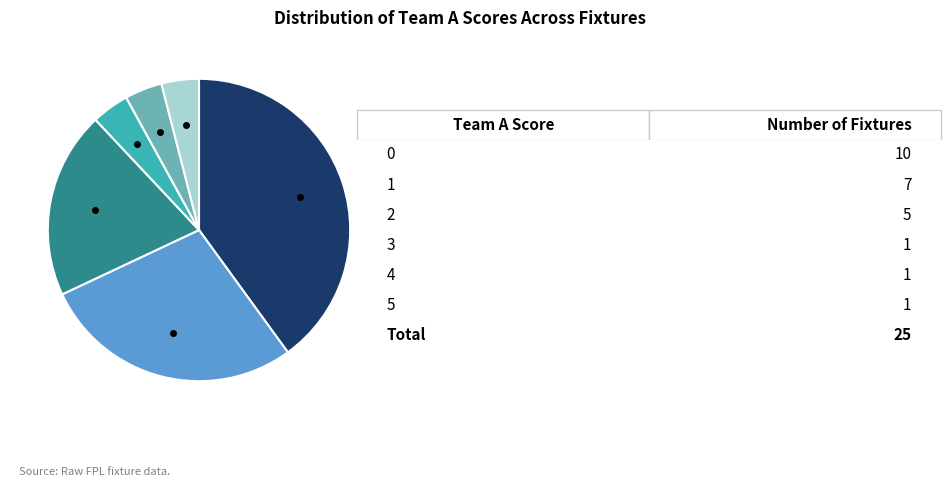

Does any single category account for the majority?

No